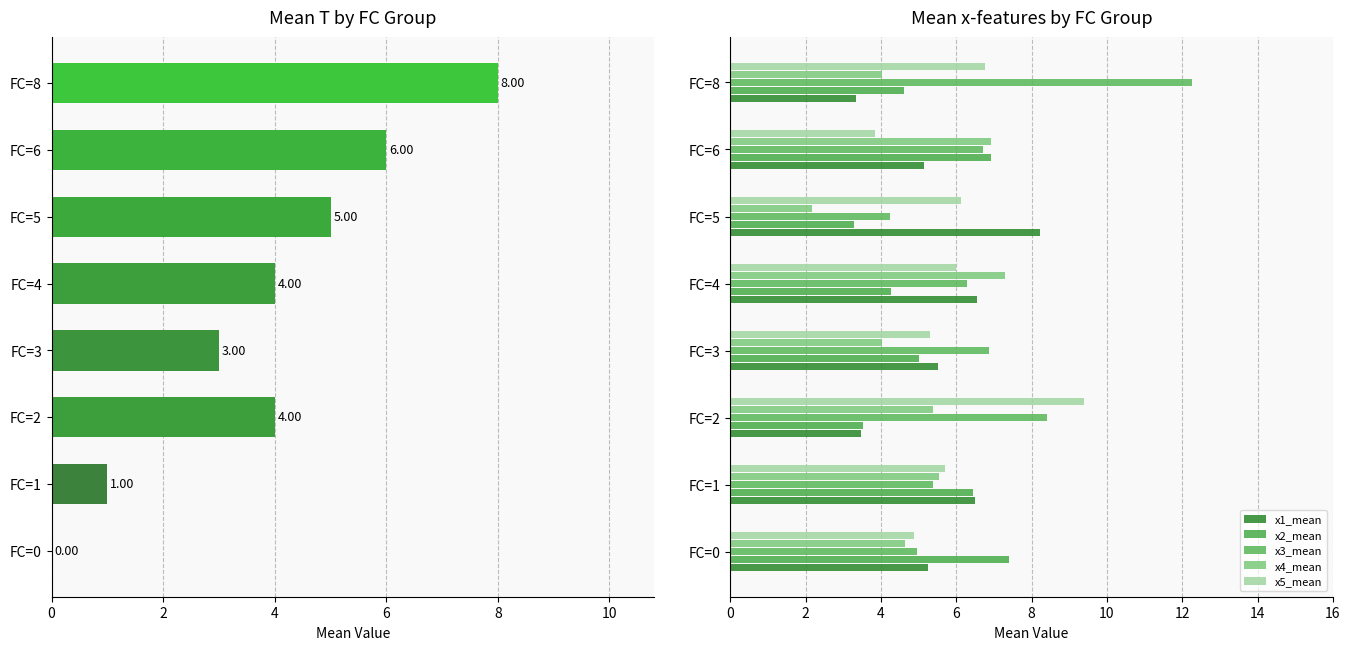

What is the total value across all series at FC=0?

27.1